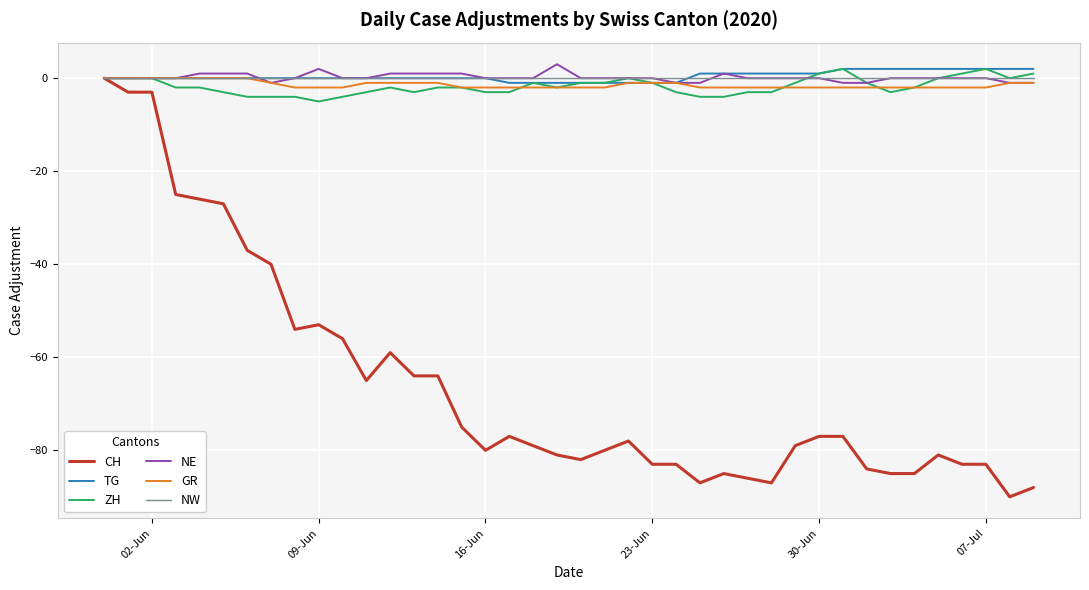

What are all the series names shown in the legend?

CH, TG, ZH, NE, GR, NW